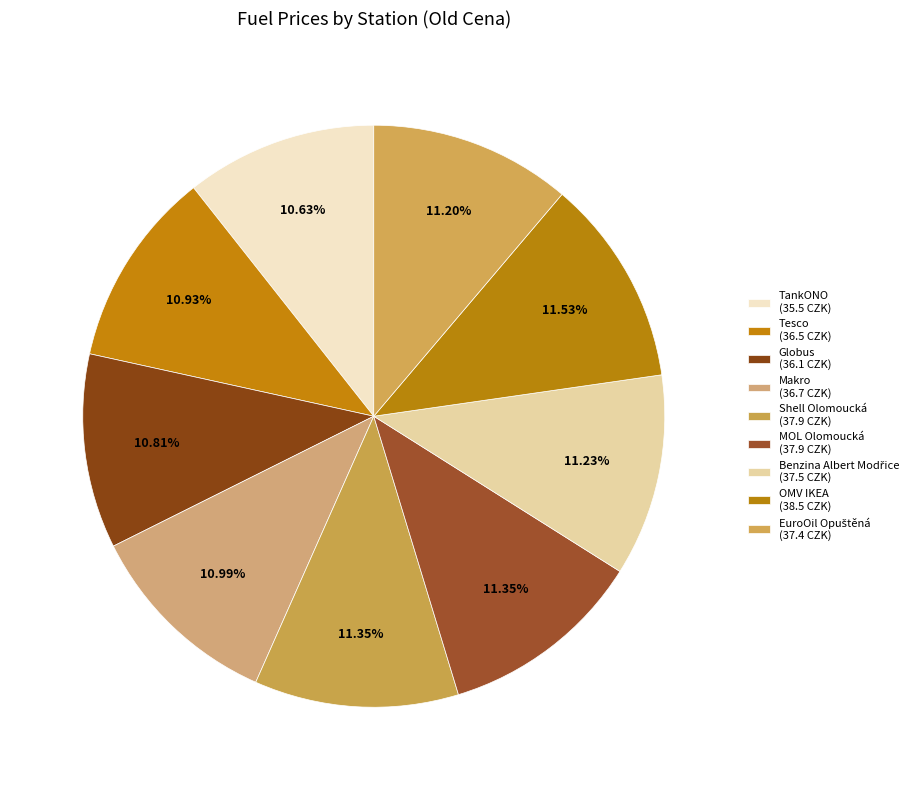

What is the change in value from TankONO to Globus?

+0.6